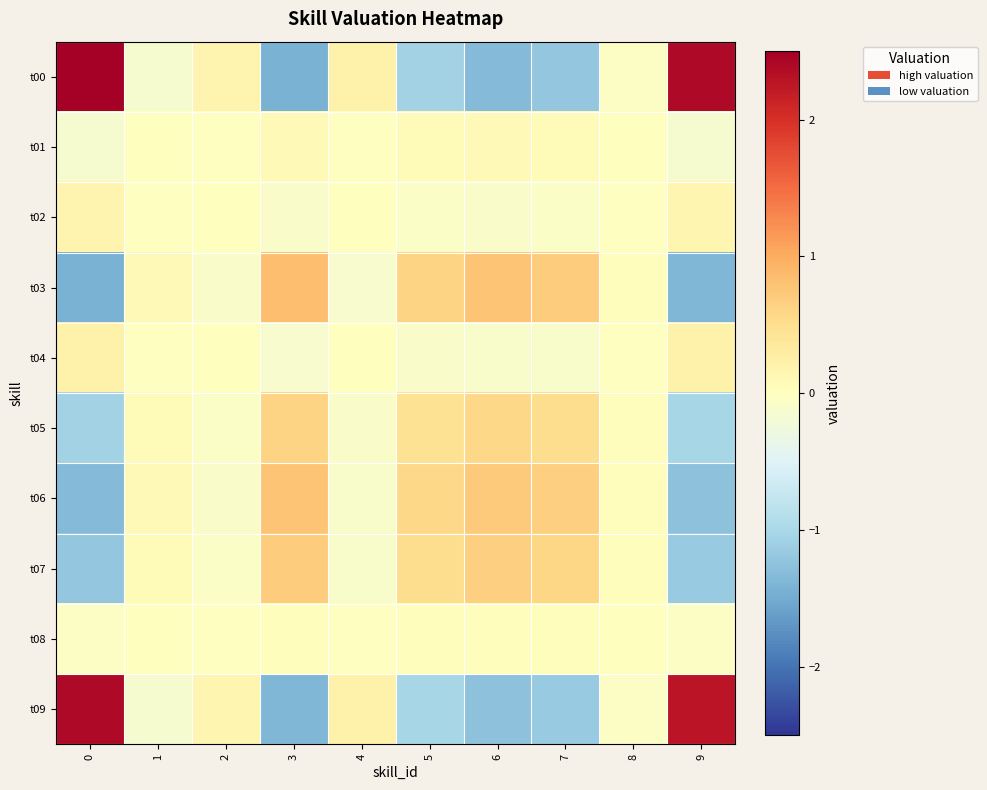

What is the minimum value shown in the chart?

-1.4